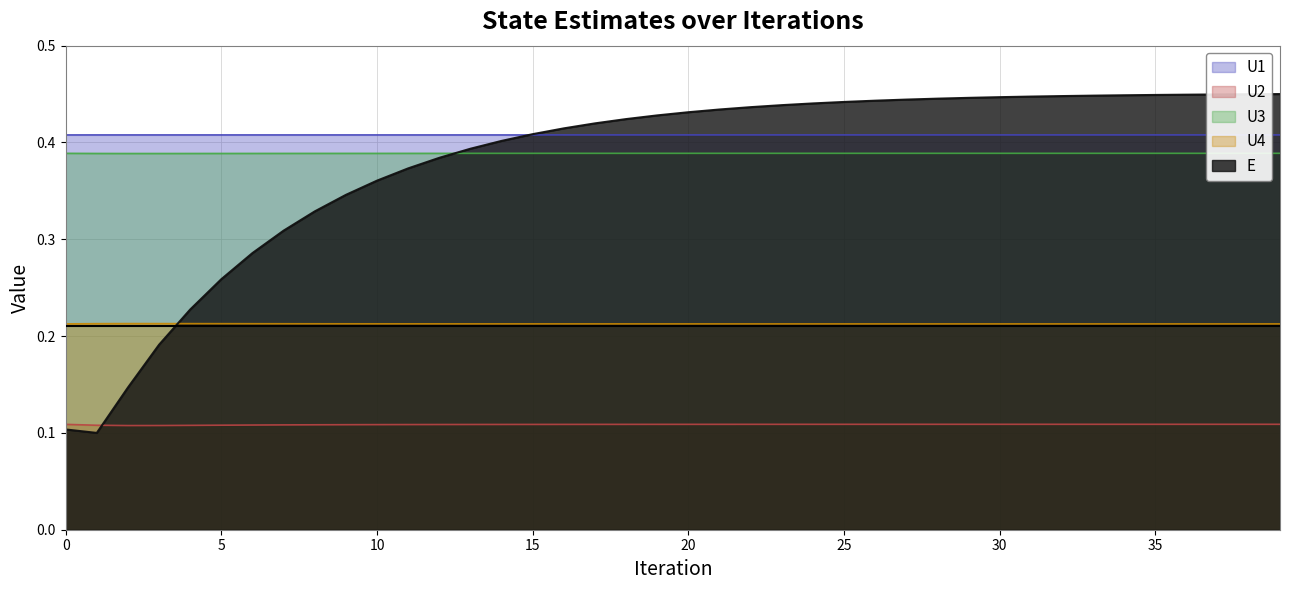

Reading left to right, extract all data points from this chart.

U1: 0.4	0.4	0.4	0.4	0.4	0.4	0.4	0.4	0.4	0.4	0.4	0.4	0.4	0.4	0.4	0.4	0.4	0.4	0.4	0.4	0.4	0.4	0.4	0.4	0.4	0.4	0.4	0.4	0.4	0.4	0.4	0.4	0.4	0.4	0.4	0.4	0.4	0.4	0.4	0.4
U2: 0.1	0.1	0.1	0.1	0.1	0.1	0.1	0.1	0.1	0.1	0.1	0.1	0.1	0.1	0.1	0.1	0.1	0.1	0.1	0.1	0.1	0.1	0.1	0.1	0.1	0.1	0.1	0.1	0.1	0.1	0.1	0.1	0.1	0.1	0.1	0.1	0.1	0.1	0.1	0.1
U3: 0.4	0.4	0.4	0.4	0.4	0.4	0.4	0.4	0.4	0.4	0.4	0.4	0.4	0.4	0.4	0.4	0.4	0.4	0.4	0.4	0.4	0.4	0.4	0.4	0.4	0.4	0.4	0.4	0.4	0.4	0.4	0.4	0.4	0.4	0.4	0.4	0.4	0.4	0.4	0.4
U4: 0.2	0.2	0.2	0.2	0.2	0.2	0.2	0.2	0.2	0.2	0.2	0.2	0.2	0.2	0.2	0.2	0.2	0.2	0.2	0.2	0.2	0.2	0.2	0.2	0.2	0.2	0.2	0.2	0.2	0.2	0.2	0.2	0.2	0.2	0.2	0.2	0.2	0.2	0.2	0.2
E: 0.1	0.1	0.1	0.2	0.2	0.3	0.3	0.3	0.3	0.3	0.4	0.4	0.4	0.4	0.4	0.4	0.4	0.4	0.4	0.4	0.4	0.4	0.4	0.4	0.4	0.4	0.4	0.4	0.4	0.4	0.4	0.4	0.4	0.4	0.4	0.4	0.4	0.4	0.4	0.4